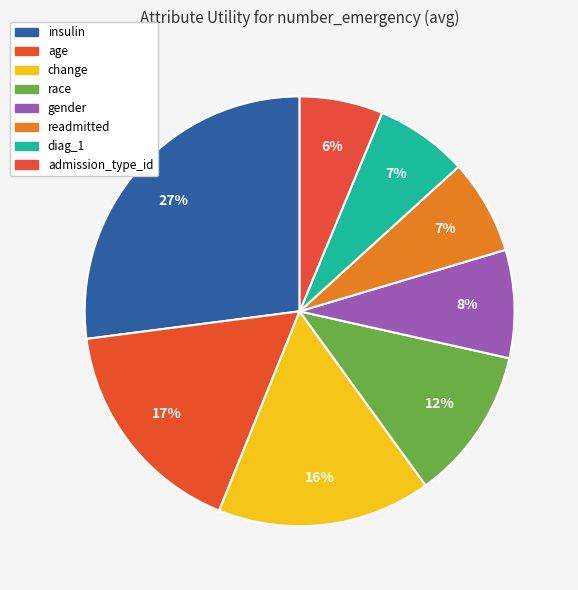

Which has a higher value, insulin or diag_1?

insulin